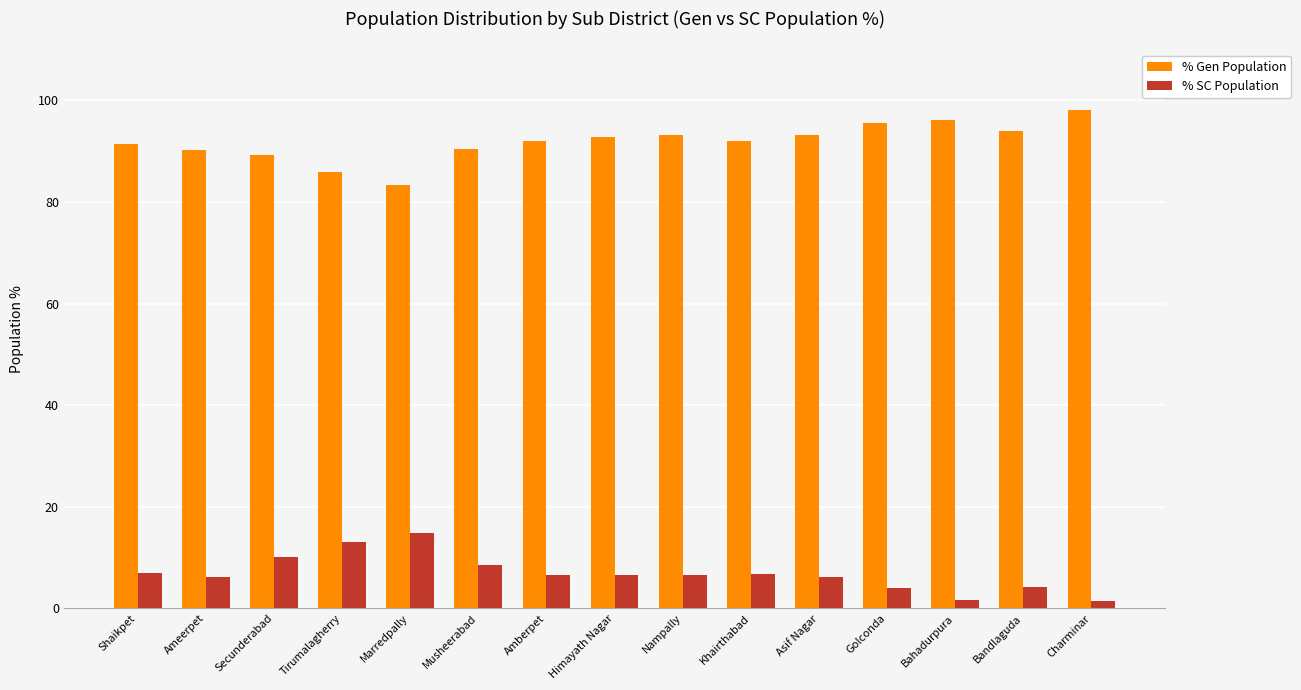

How many bars are there in total?

30